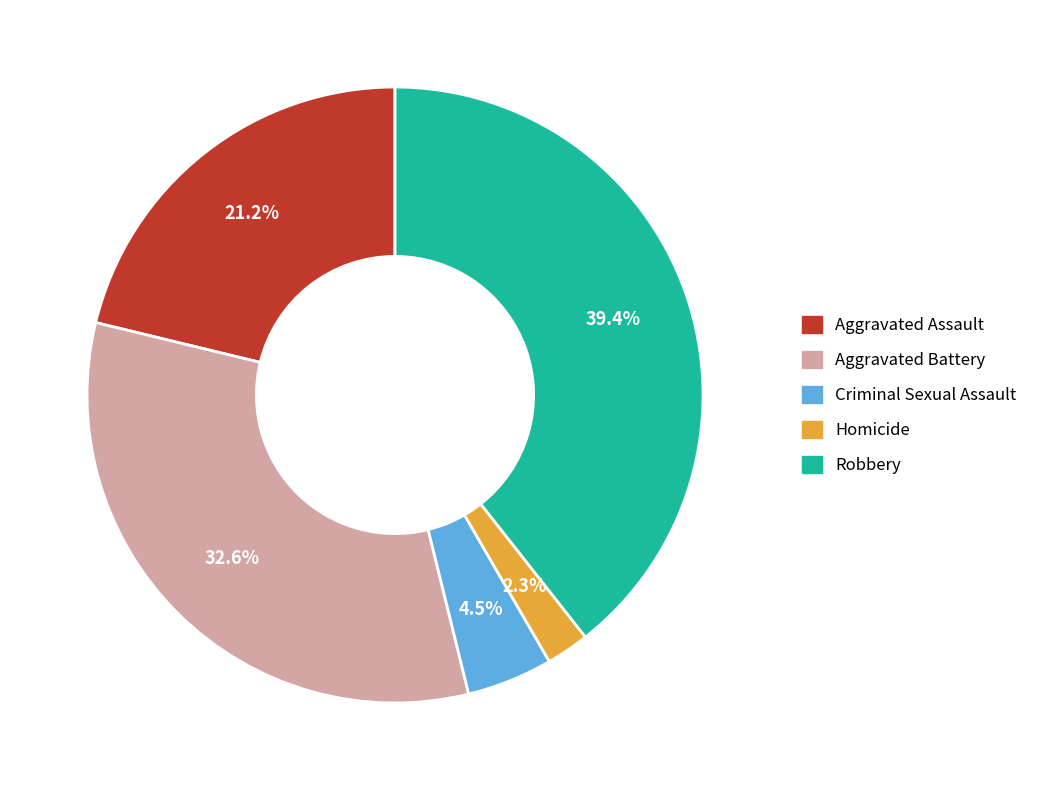

Rank the categories by value from lowest to highest.

Homicide, Criminal Sexual Assault, Aggravated Assault, Aggravated Battery, Robbery